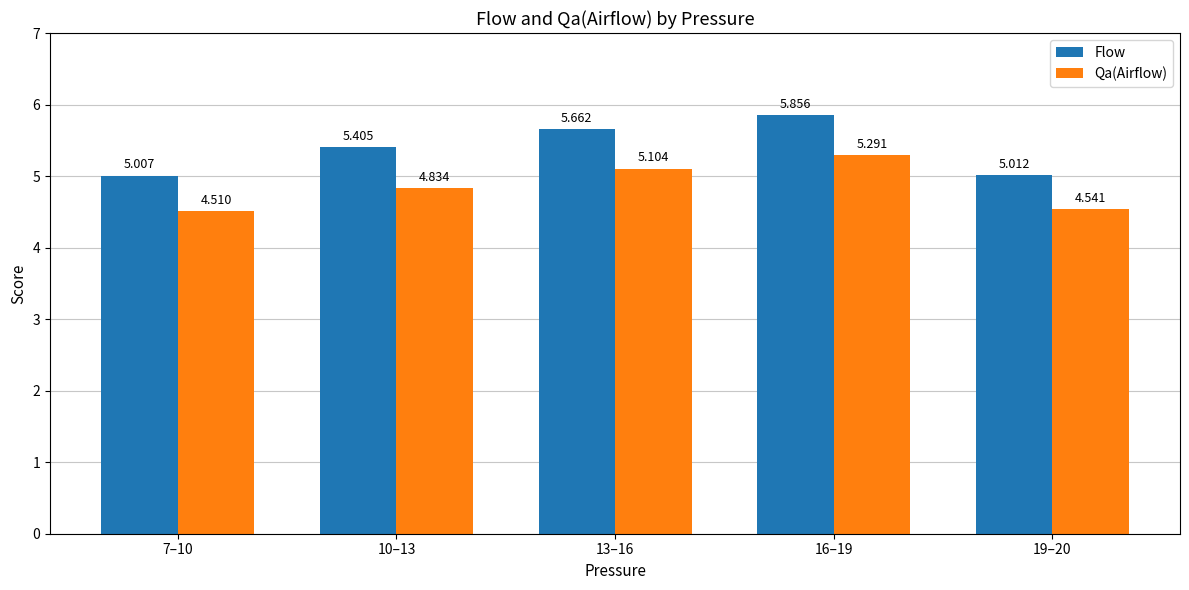

Where is Flow nearest to the value 5?

7–10